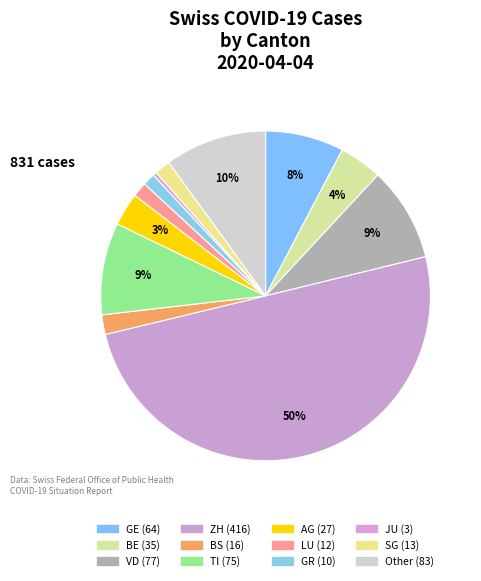

Rank the categories by value from lowest to highest.

JU, GR, LU, SG, BS, AG, BE, GE, TI, VD, Other, ZH